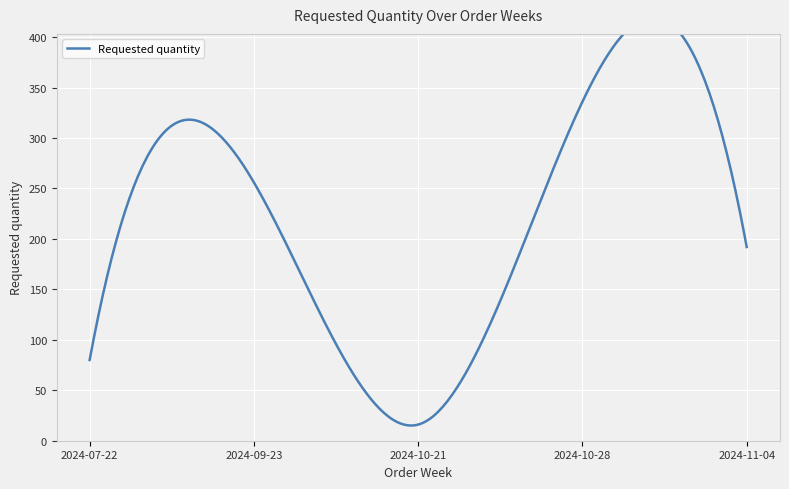

Rank the categories by value from lowest to highest.

2024-10-21, 2024-07-22, 2024-11-04, 2024-09-23, 2024-10-28